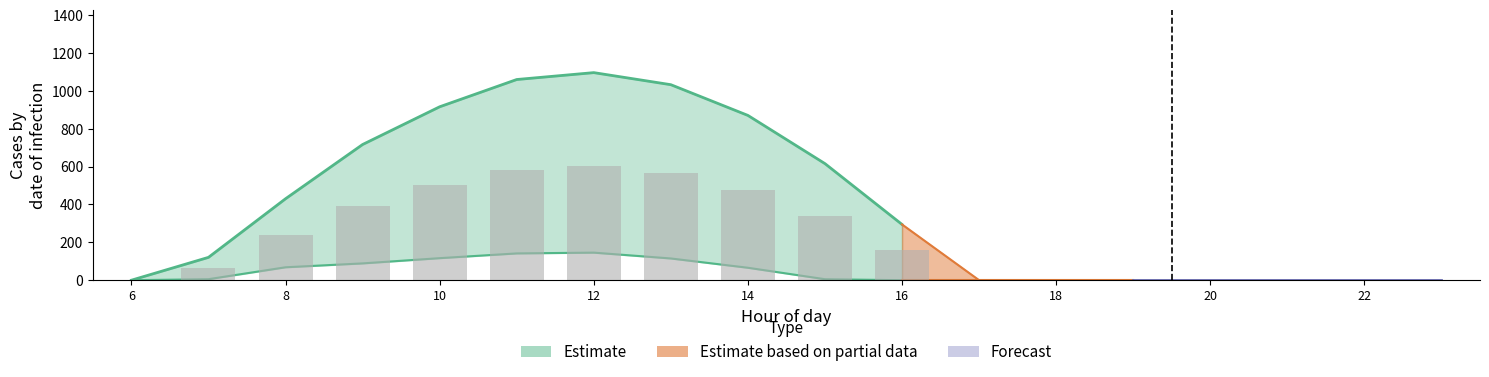

How many data points does each series have?

18